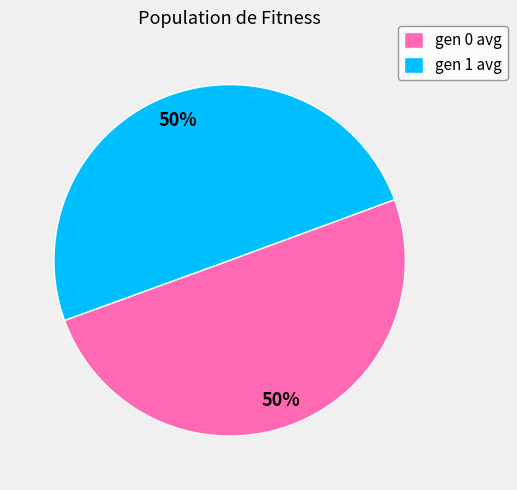

How many segments does this pie chart have?

2